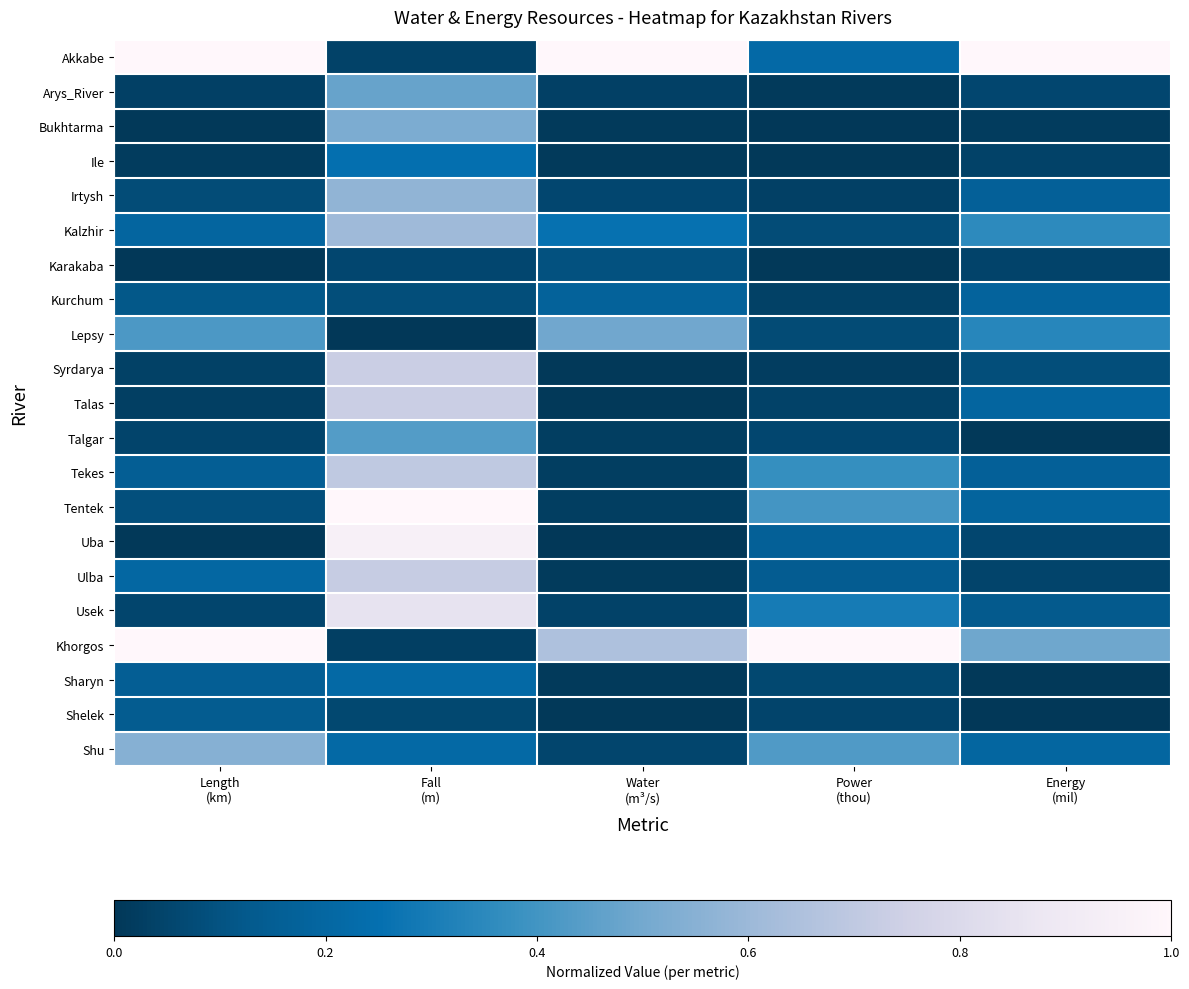

Which label corresponds to the smallest value in the chart?

Power
(thou)